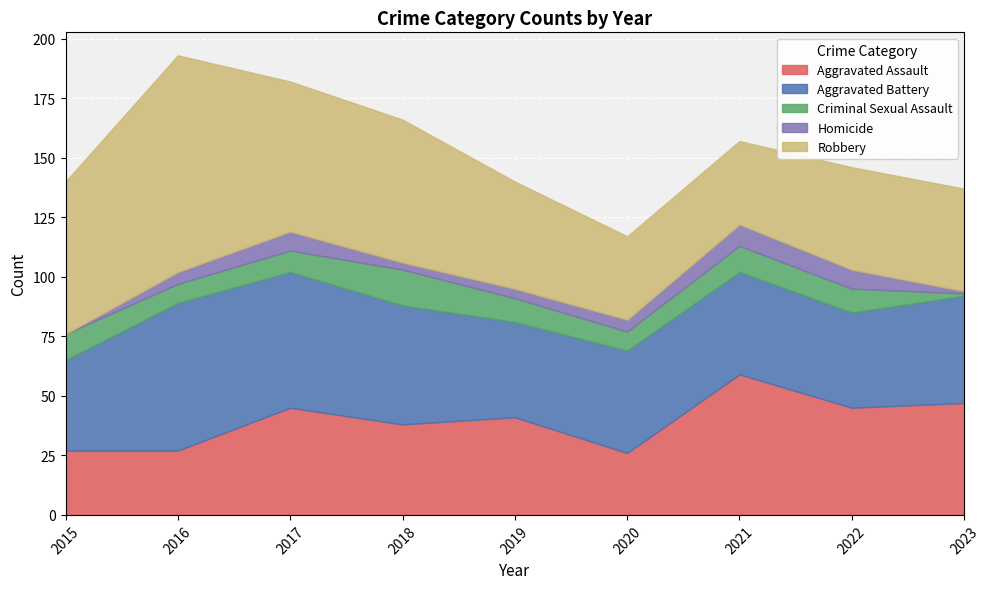

How many interior local peaks does the Aggravated Assault series have?

3